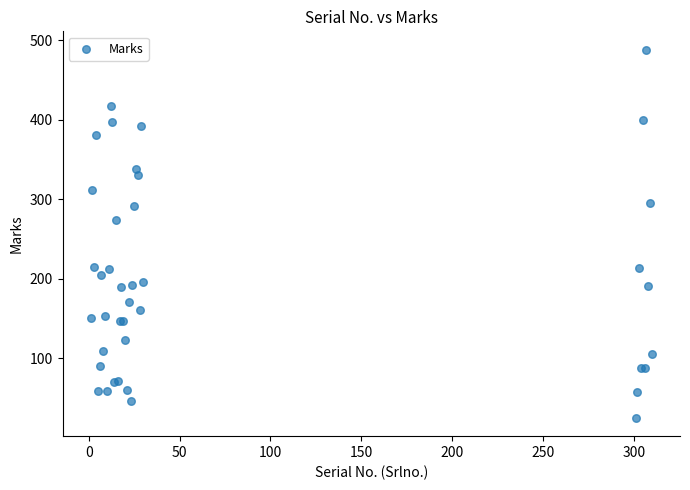

What Y value in the scatter plot is closest to 256?

274